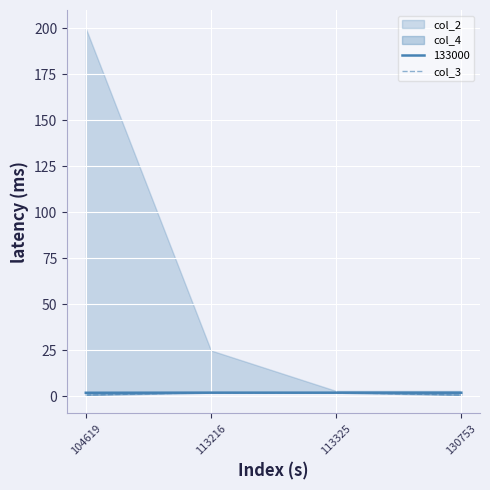

True or false: 133000 has more than 0 interior local peaks.

True